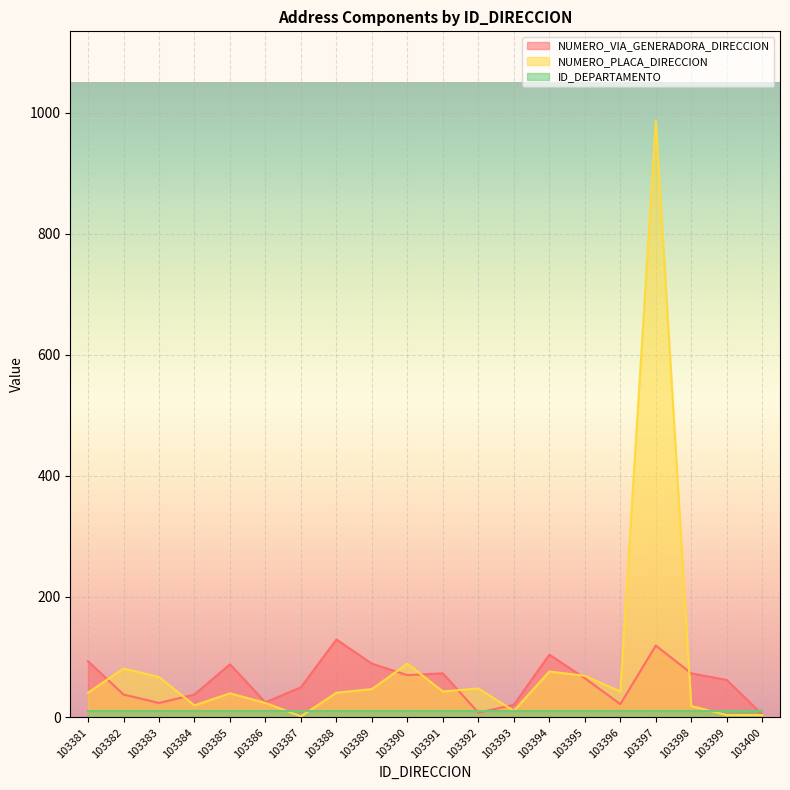

What is the difference between the maximum and minimum values in the NUMERO_VIA_GENERADORA_DIRECCION series?

124